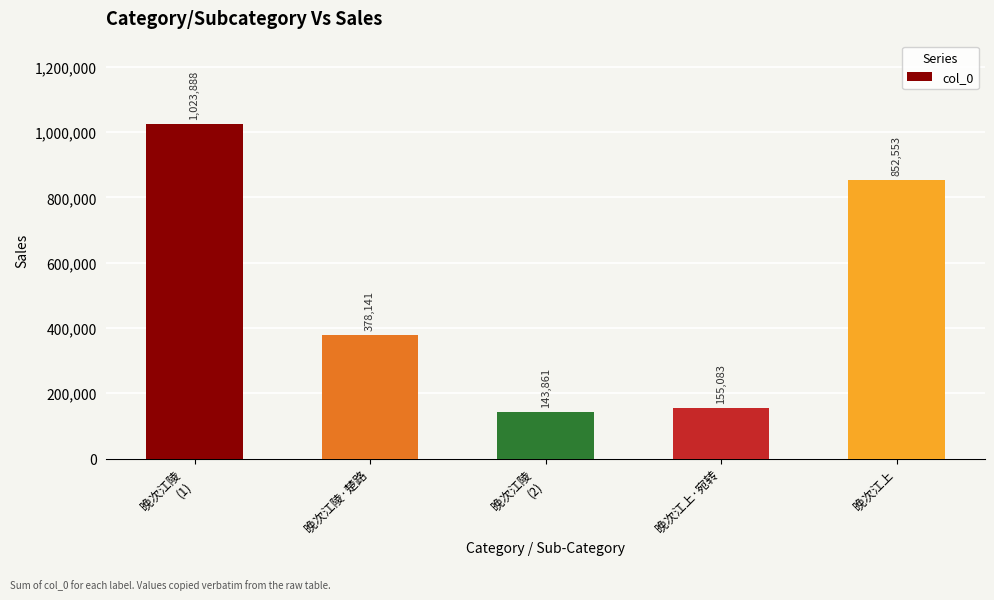

What is the difference between the second highest and second lowest values?

697470